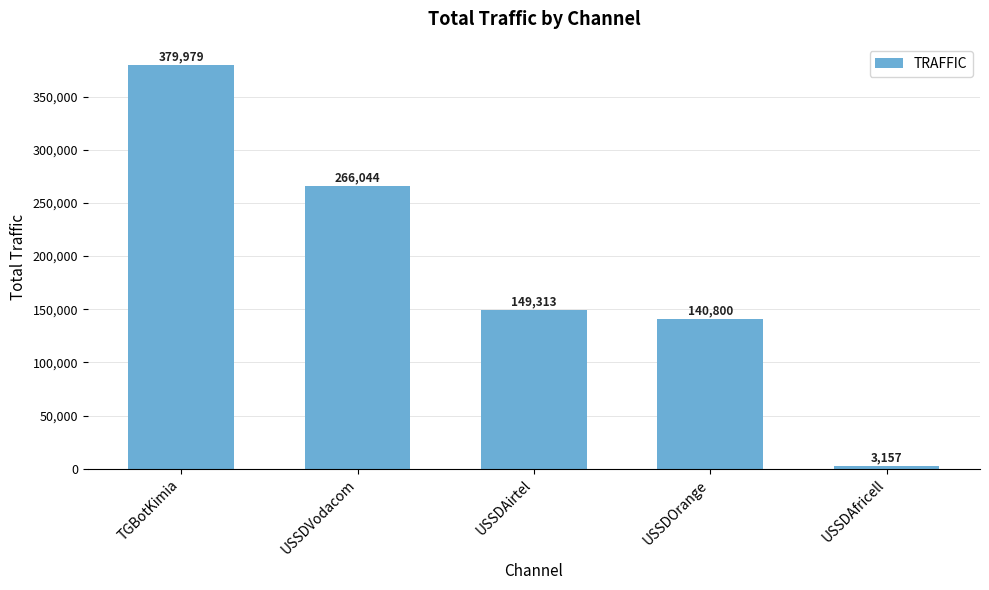

List the labels in order of value, smallest first.

USSDAfricell, USSDOrange, USSDAirtel, USSDVodacom, TGBotKimia